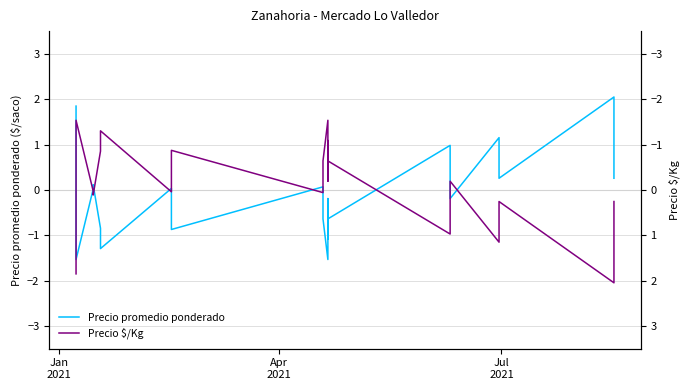

What are all the series names shown in the legend?

Precio promedio ponderado, Precio $/Kg